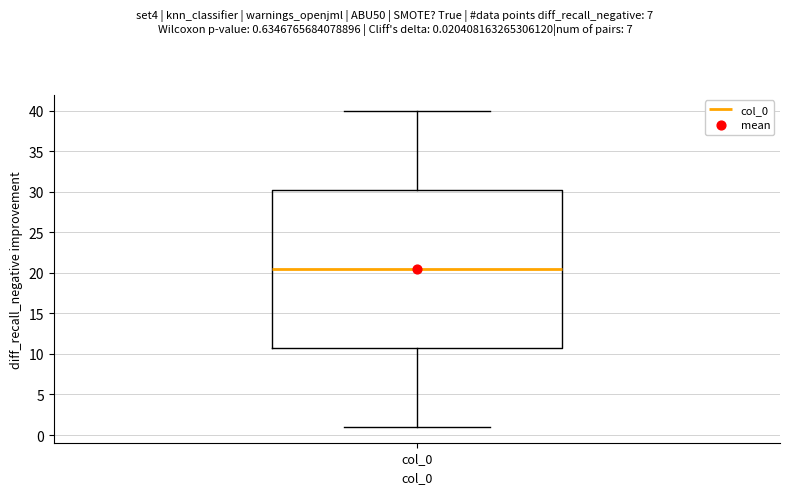

Where is the lower edge of the box for col_0 on the y-axis? The values are not printed on the chart, so give them approximately, as read against the axis.

11.0